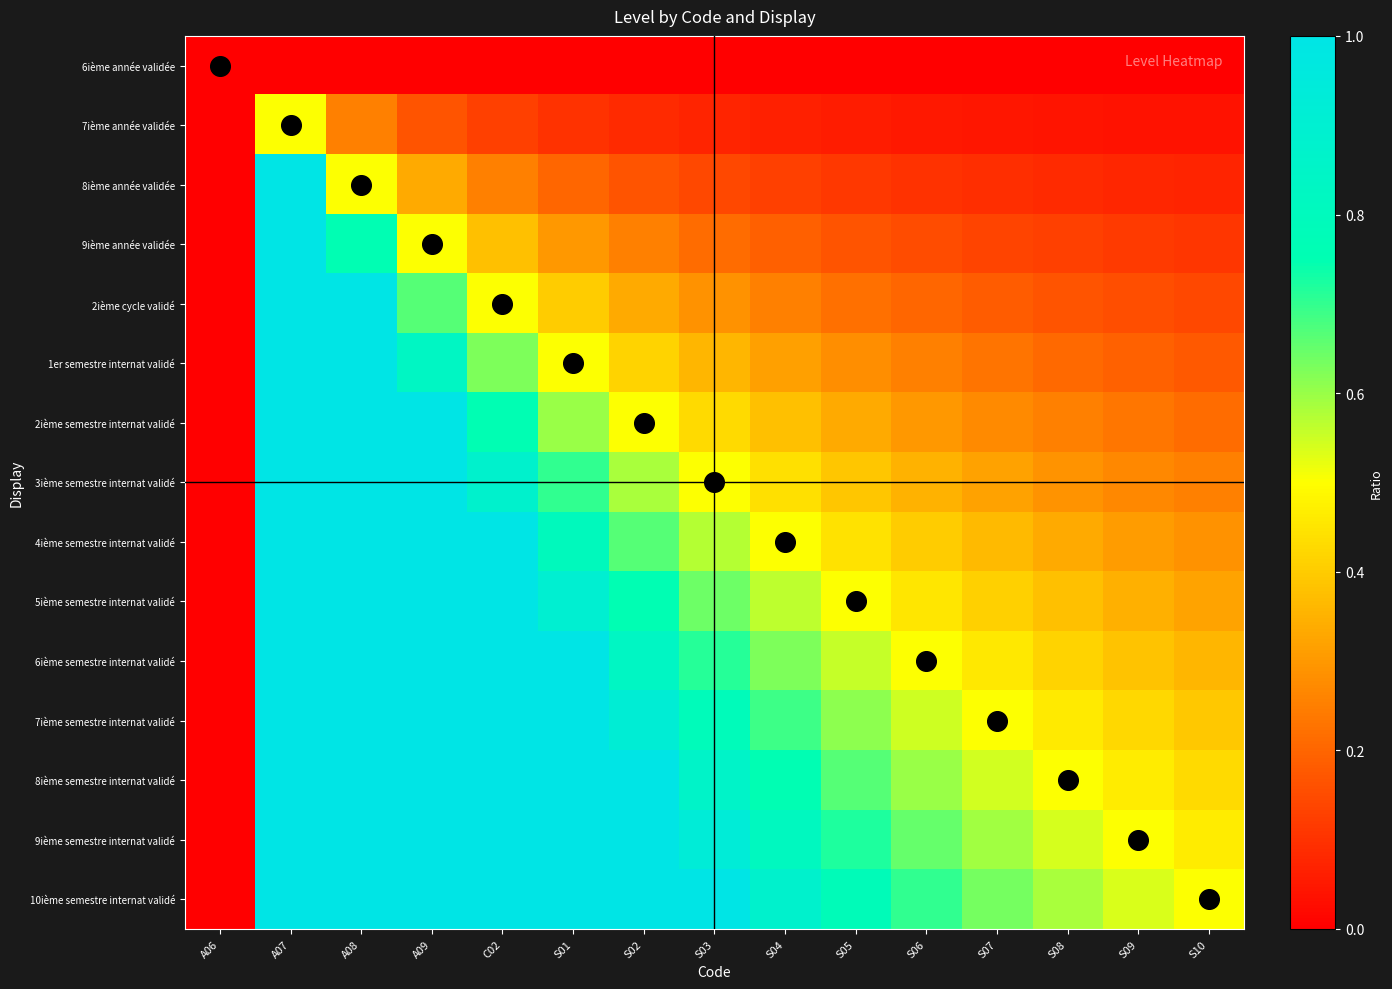

Which series has the largest total across all categories?

10ième semestre internat validé